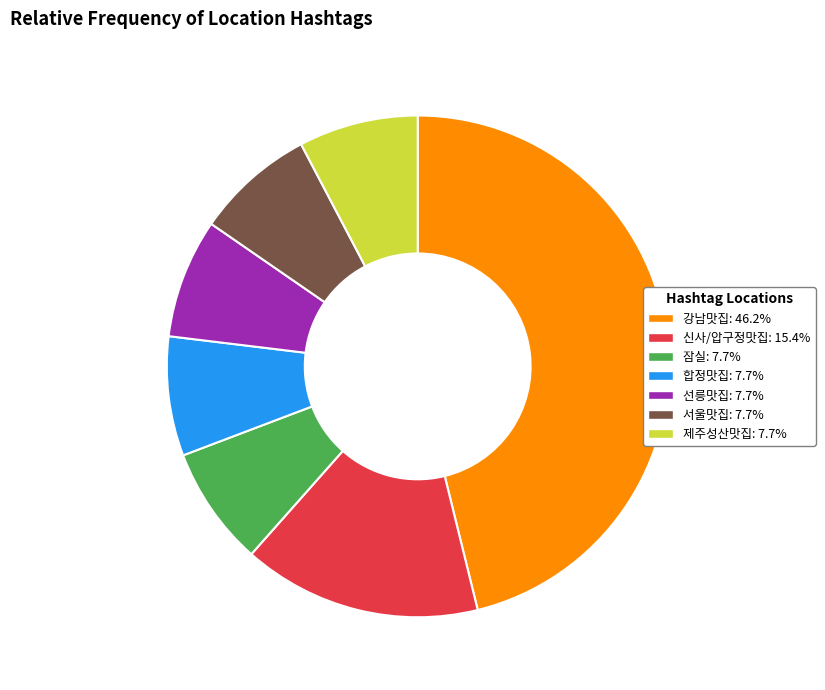

How many slices are in this pie chart?

7